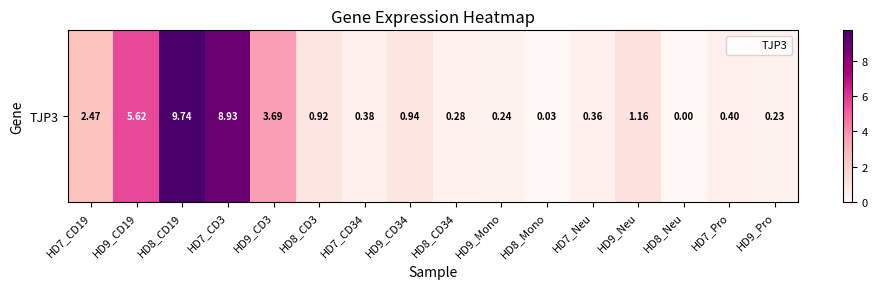

Reading right to left, transcribe all the data shown in this chart.

HD9_Pro=0.2	HD7_Pro=0.4	HD8_Neu=0.0	HD9_Neu=1.2	HD7_Neu=0.4	HD8_Mono=0.0	HD9_Mono=0.2	HD8_CD34=0.3	HD9_CD34=0.9	HD7_CD34=0.4	HD8_CD3=0.9	HD9_CD3=3.7	HD7_CD3=8.9	HD8_CD19=9.7	HD9_CD19=5.6	HD7_CD19=2.5